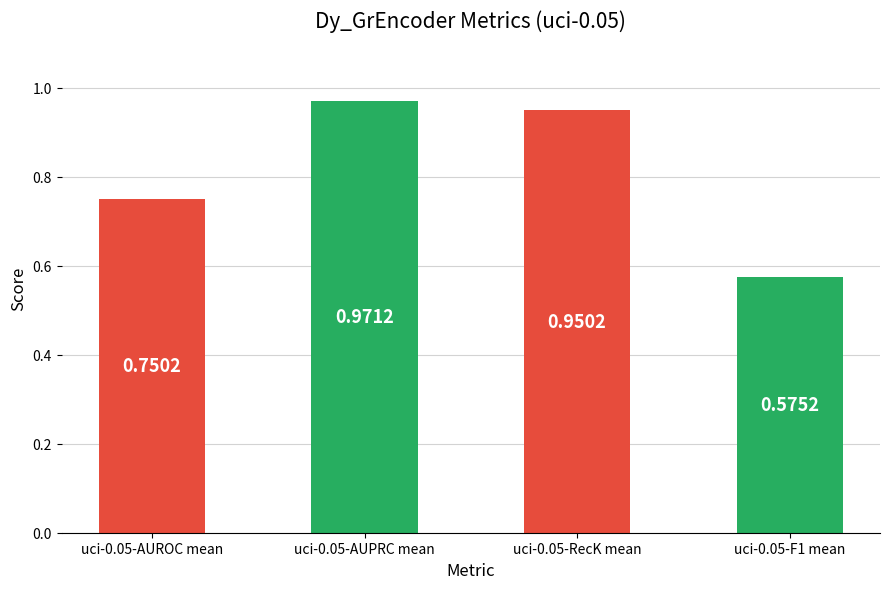

Does the chart contain stacked bars?

No